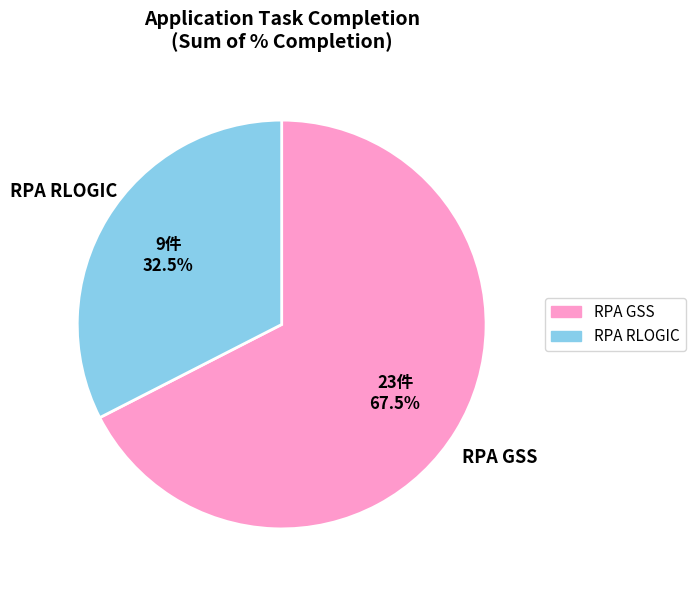

Which slice is the largest?

RPA GSS